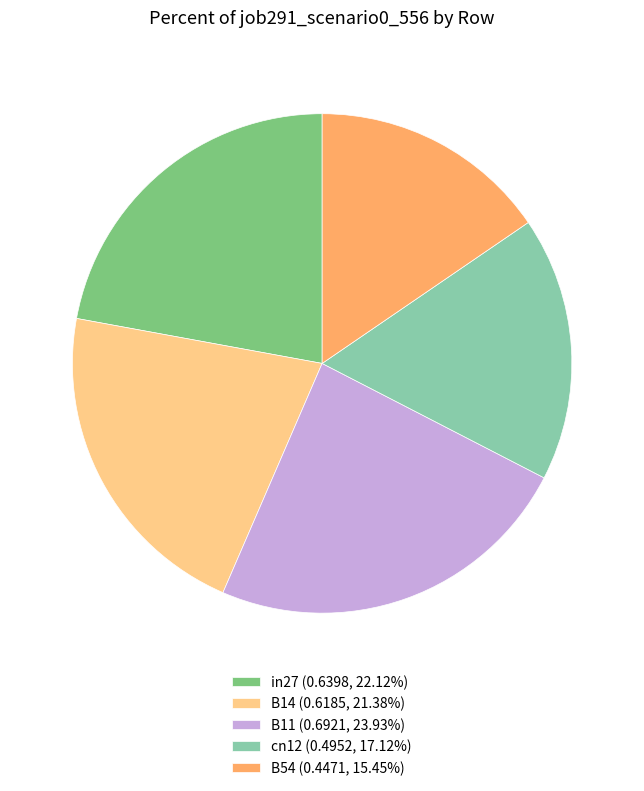

Is the sum of B54 and B14 greater than half?

No